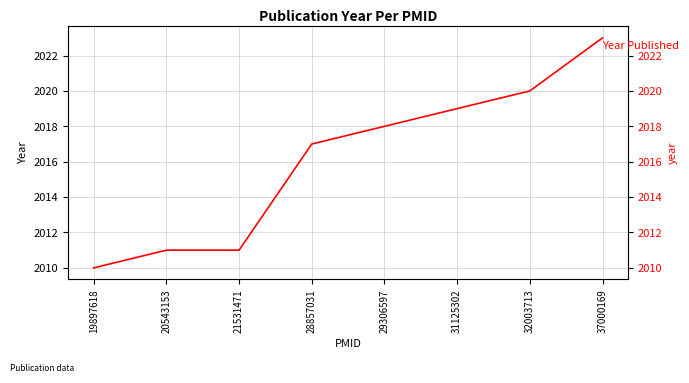

The value at 31125302 is 1079. True or false?

False